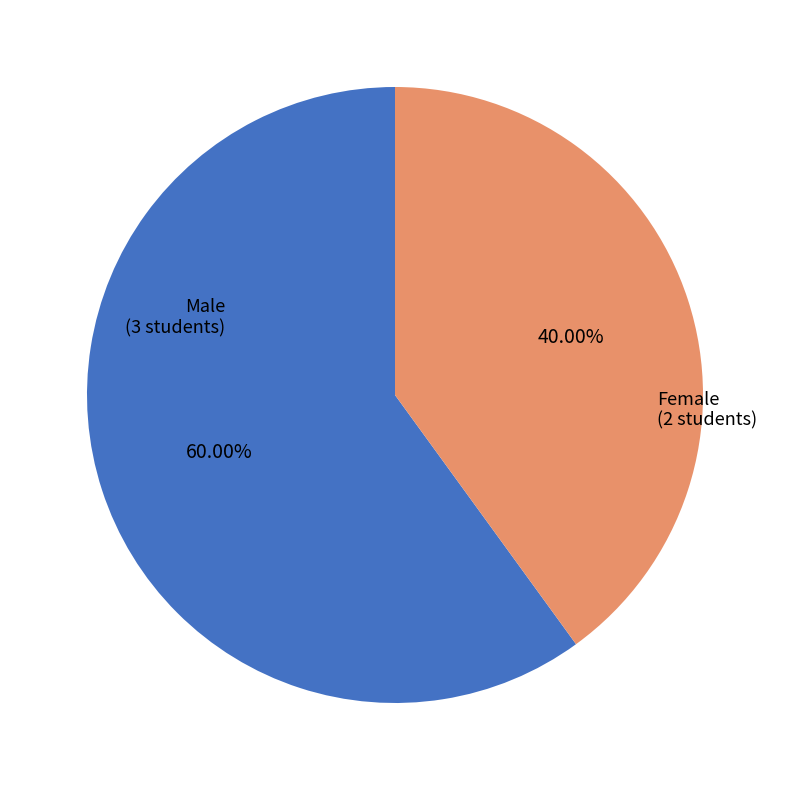

Does any single category account for the majority?

Yes